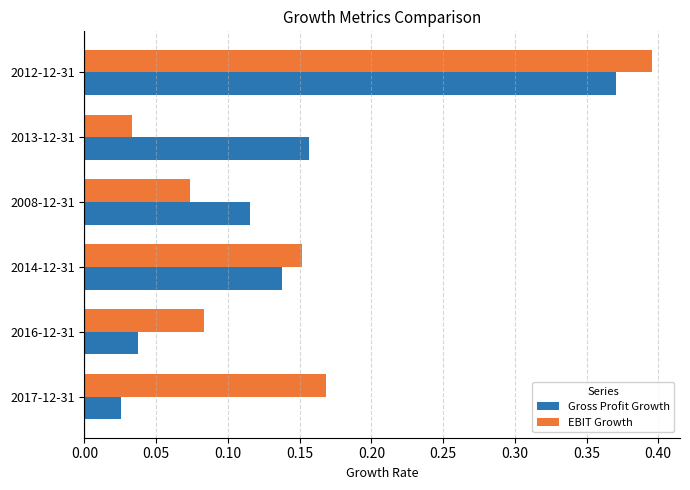

List the series in order of their peak value, lowest first.

Gross Profit Growth, EBIT Growth